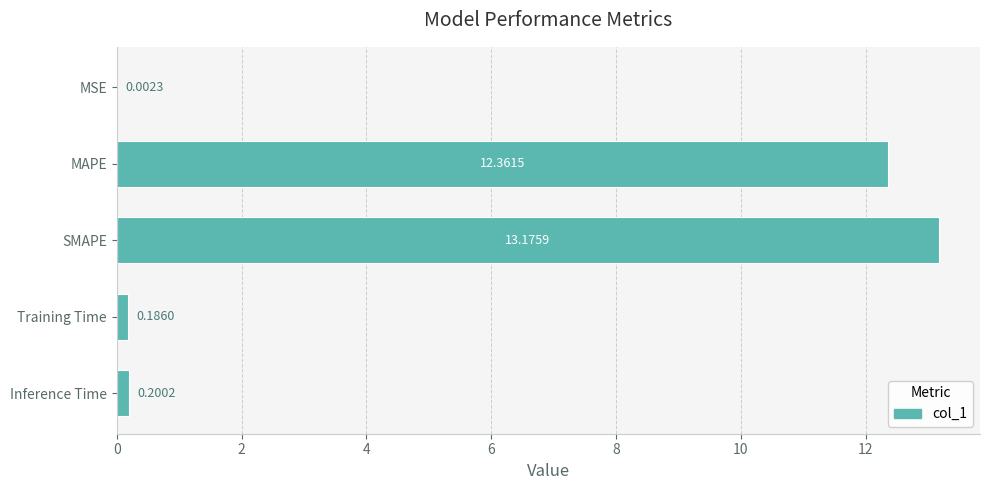

At which category does the chart reach its peak across all series?

SMAPE